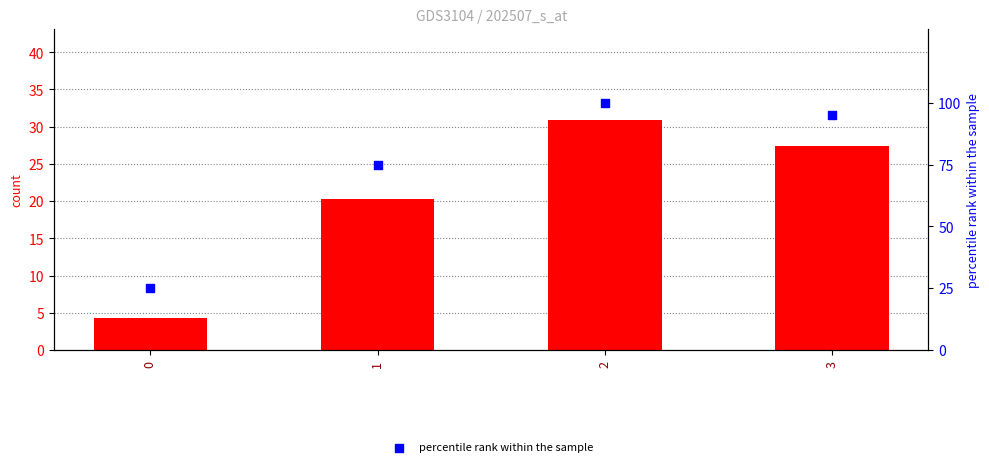

Which series contains the lowest Y value?

count